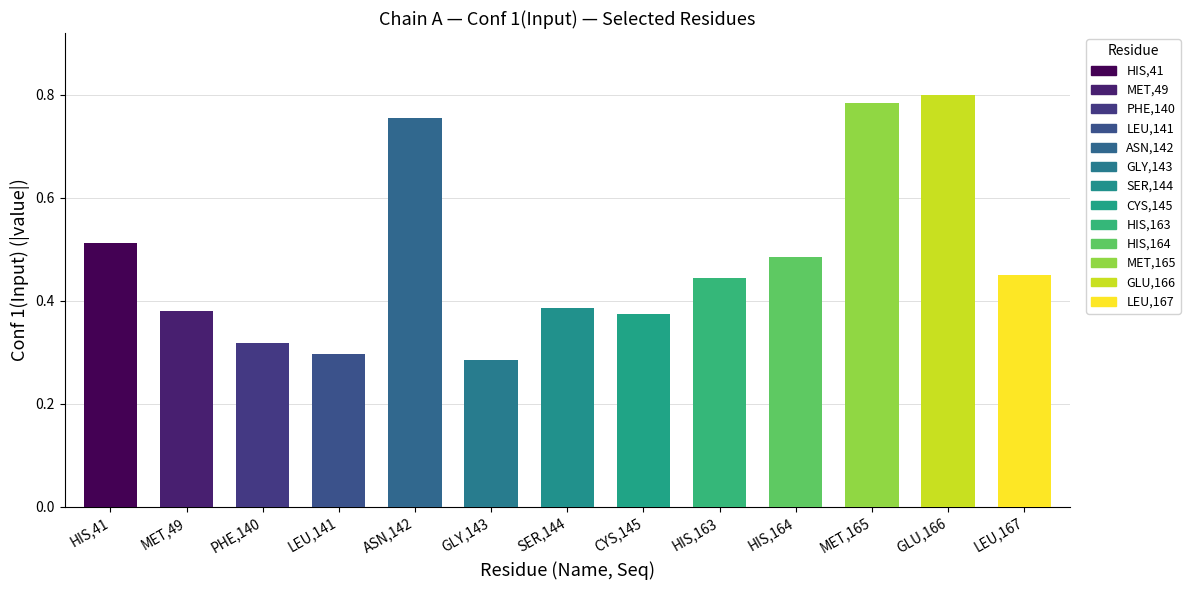

Between GLU,166 and SER,144, which is larger?

GLU,166